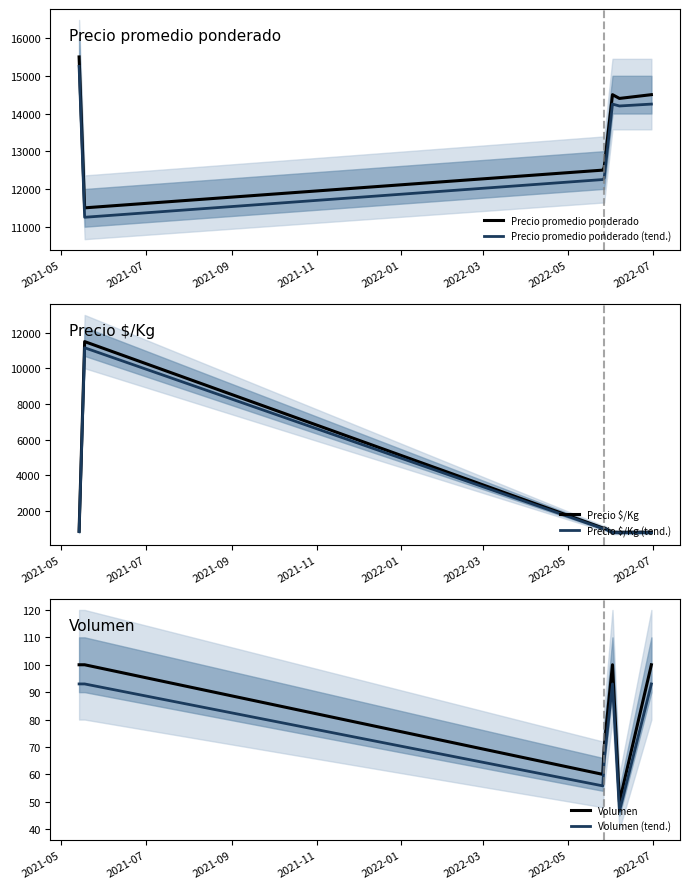

True or false: Precio promedio ponderado and Precio promedio ponderado (tend.) cross at least once.

False